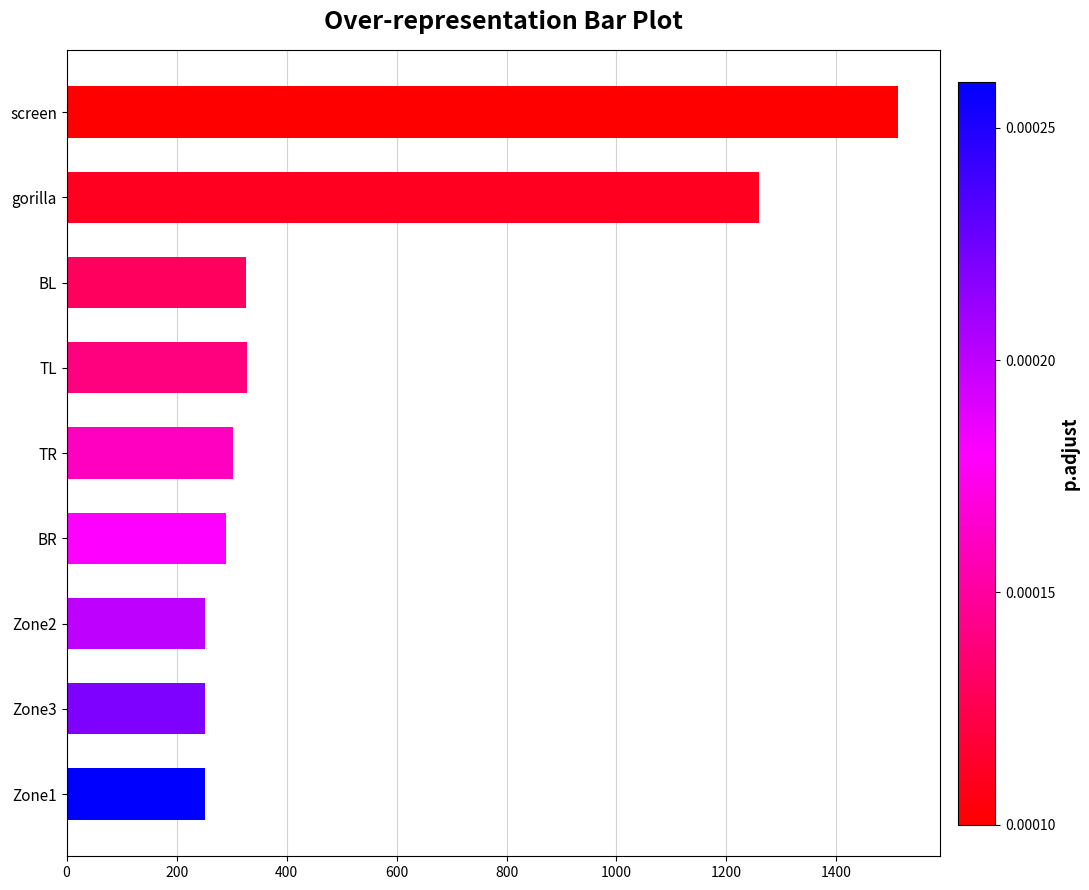

What is the average value?

531